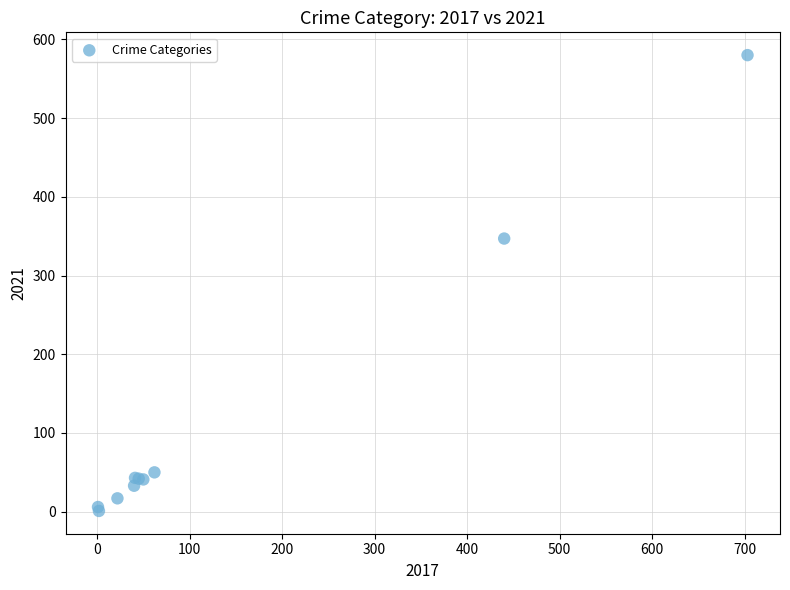

What Y value in the scatter plot is closest to 290?

347